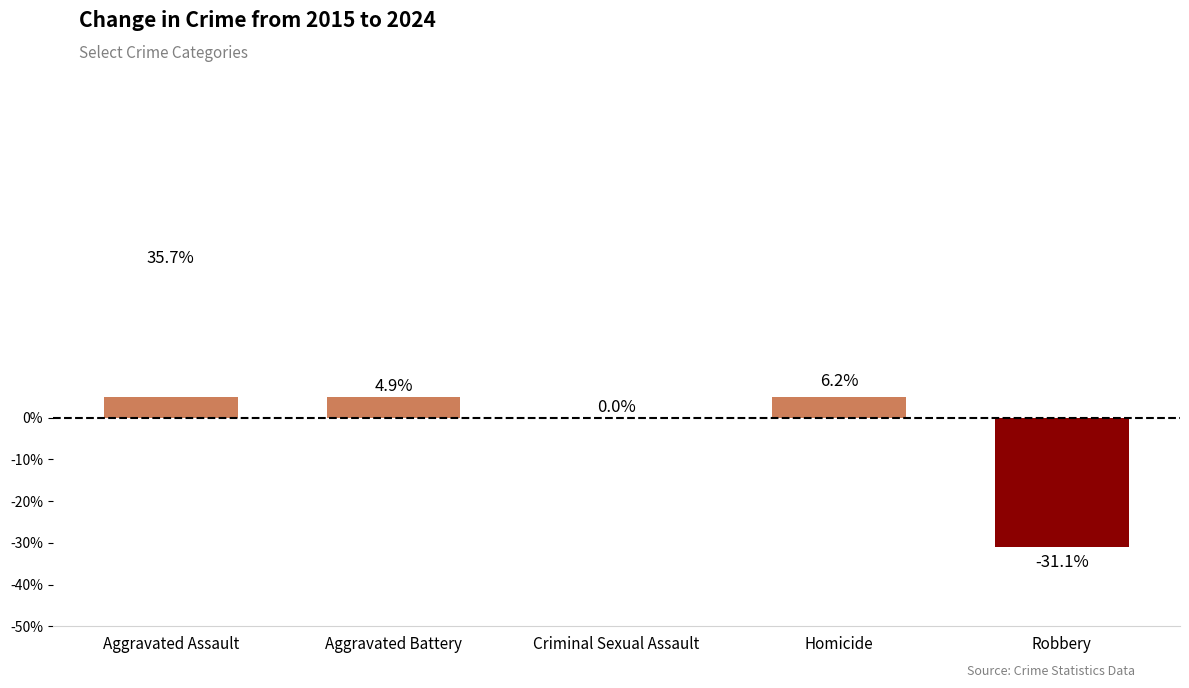

The chart shows a value of -20.4 at Robbery. True or false?

False